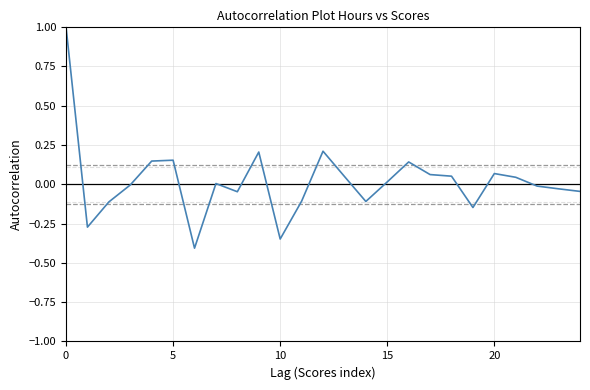

What is the difference between the maximum and minimum values?

1.4